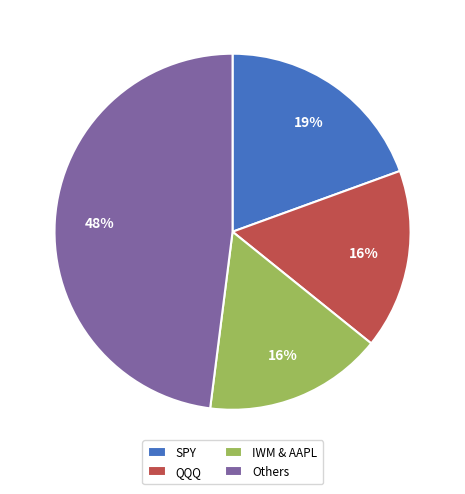

Which has a higher value, SPY or Others?

Others